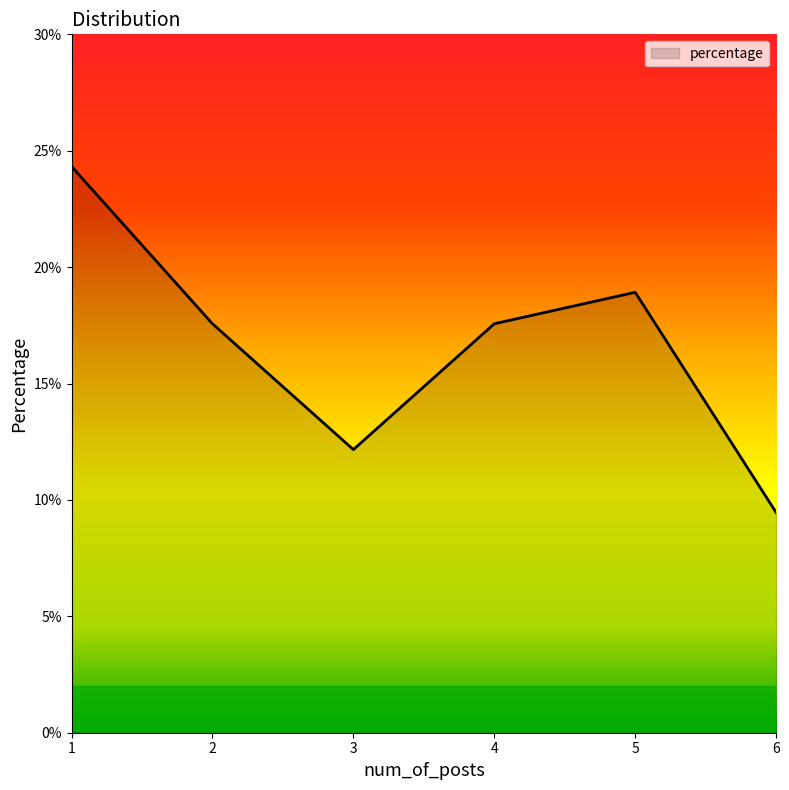

Which category has the lowest value across all series?

6